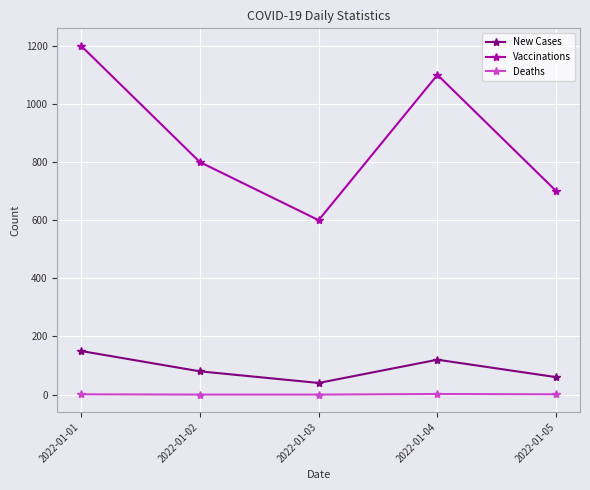

What is the average value of the New Cases series?

90